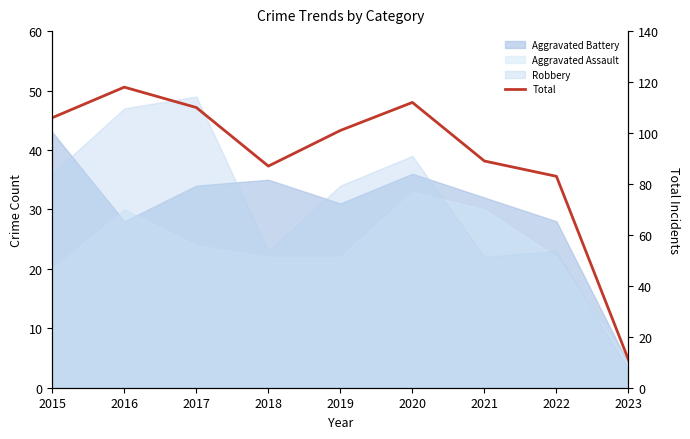

What is the greatest value displayed?

118